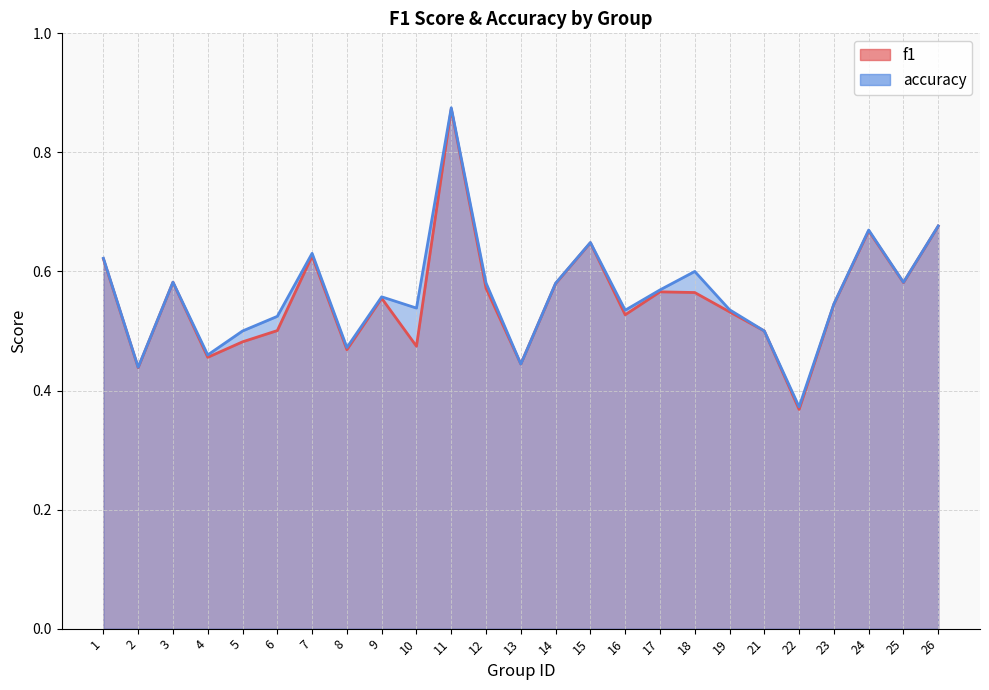

What is the difference between the f1 values at 9 and 5?

0.1